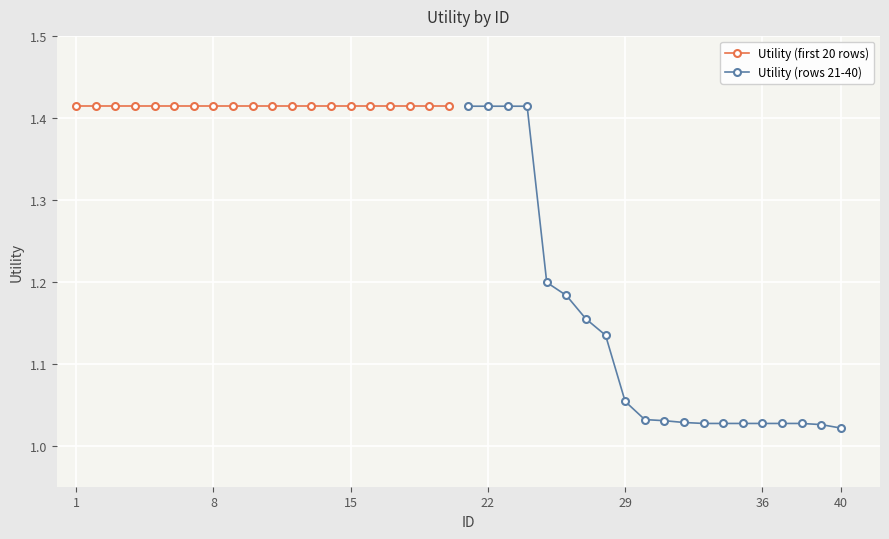

Which label corresponds to the largest value in the chart?

1